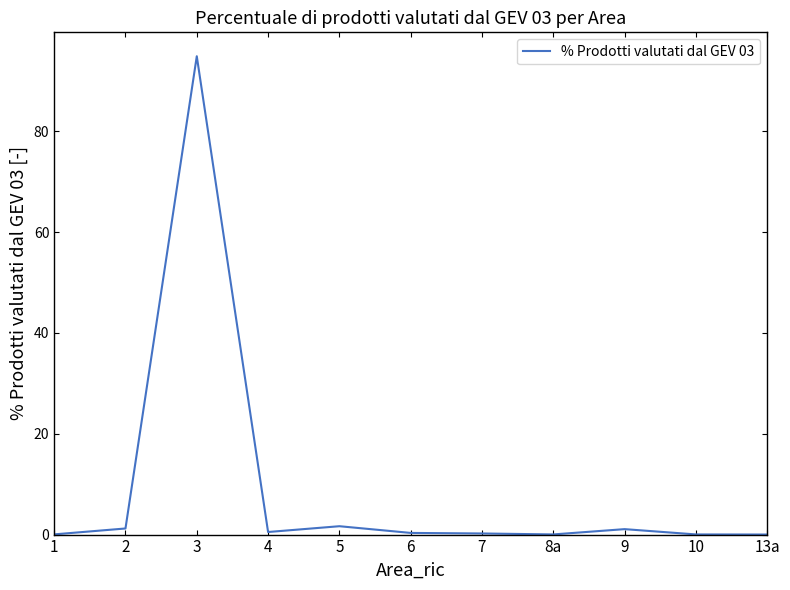

What is the greatest value displayed?

94.9